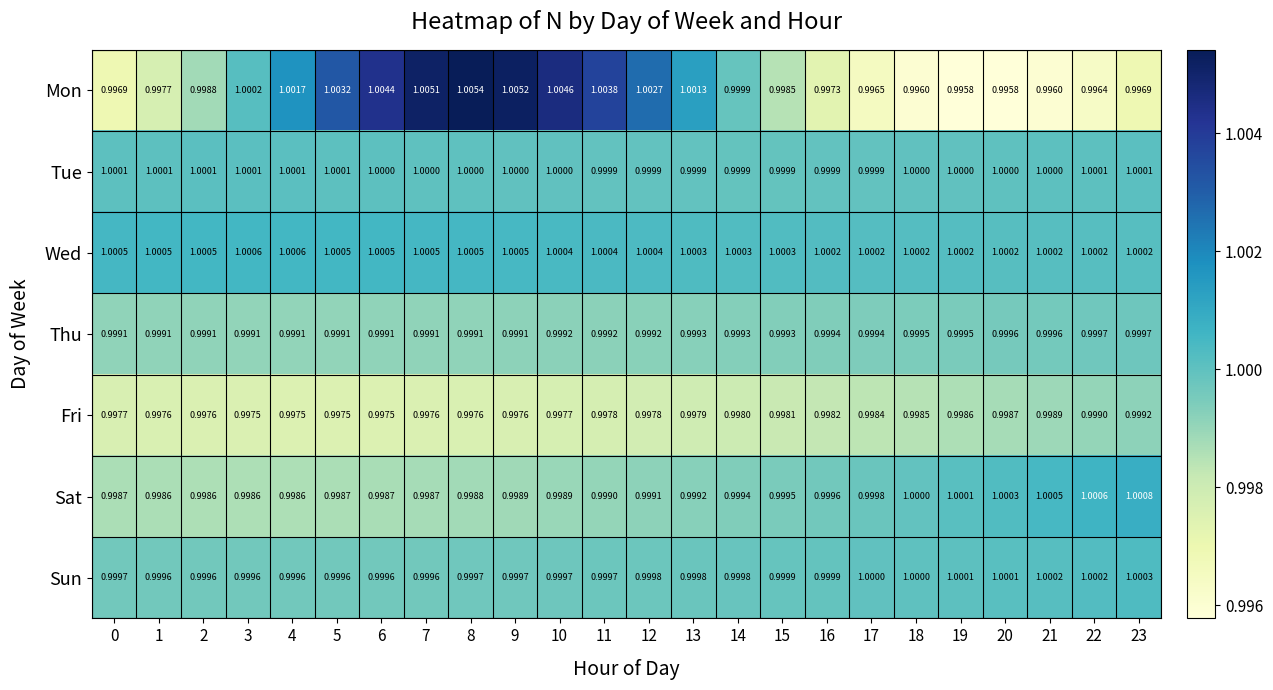

What is the minimum value shown in the chart?

1.0